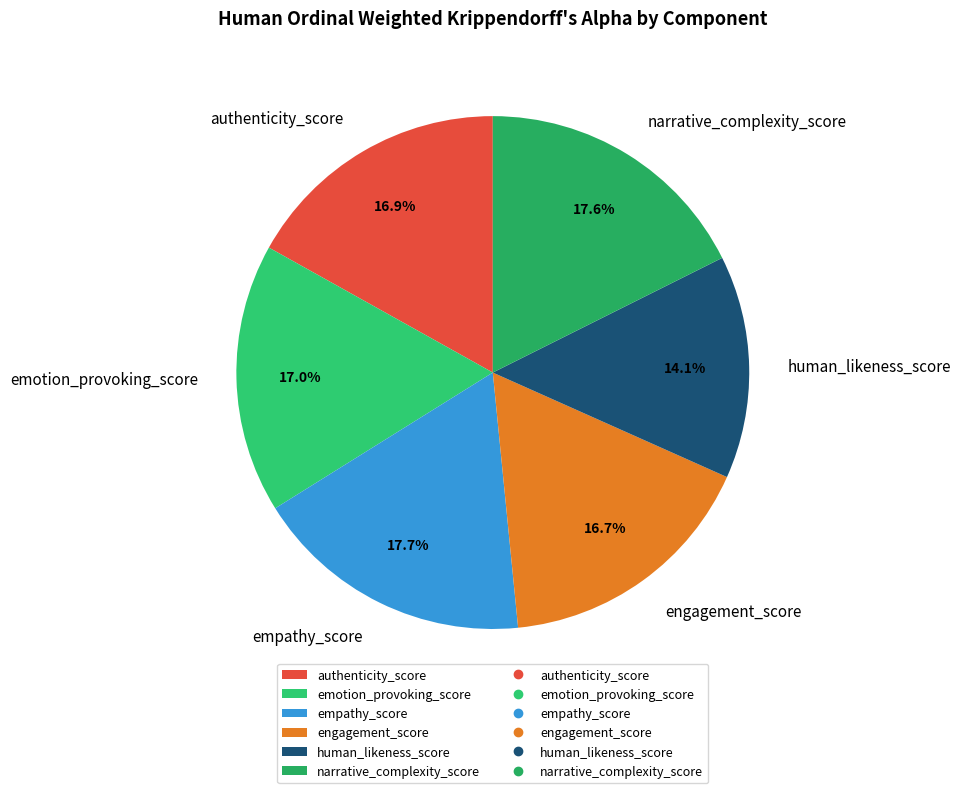

What is the smallest slice in the pie chart?

human_likeness_score